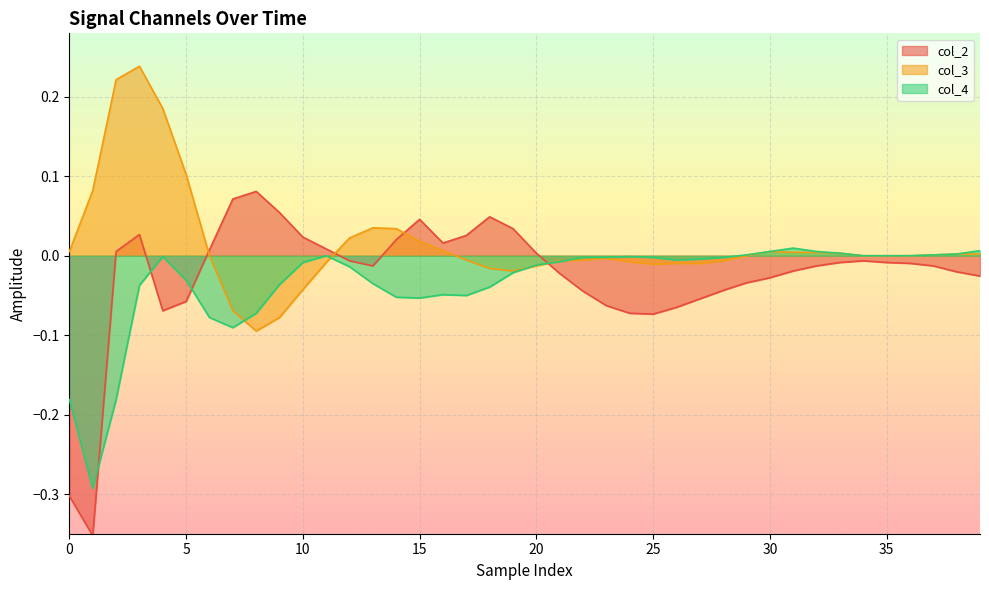

Which series ends up on top after the final intersection of col_3 and col_2?

col_3